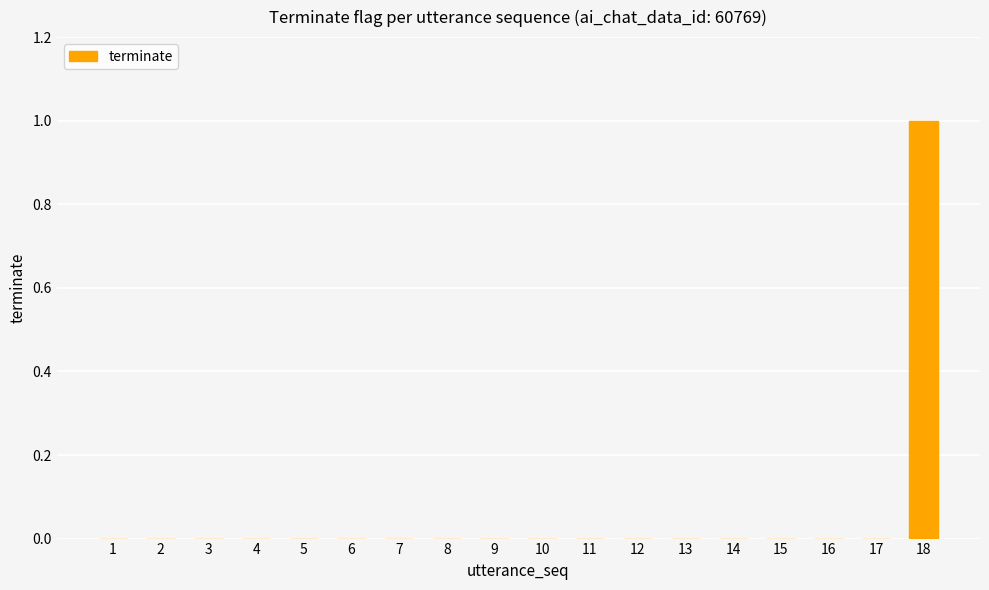

Between 18 and 10, which is larger?

18